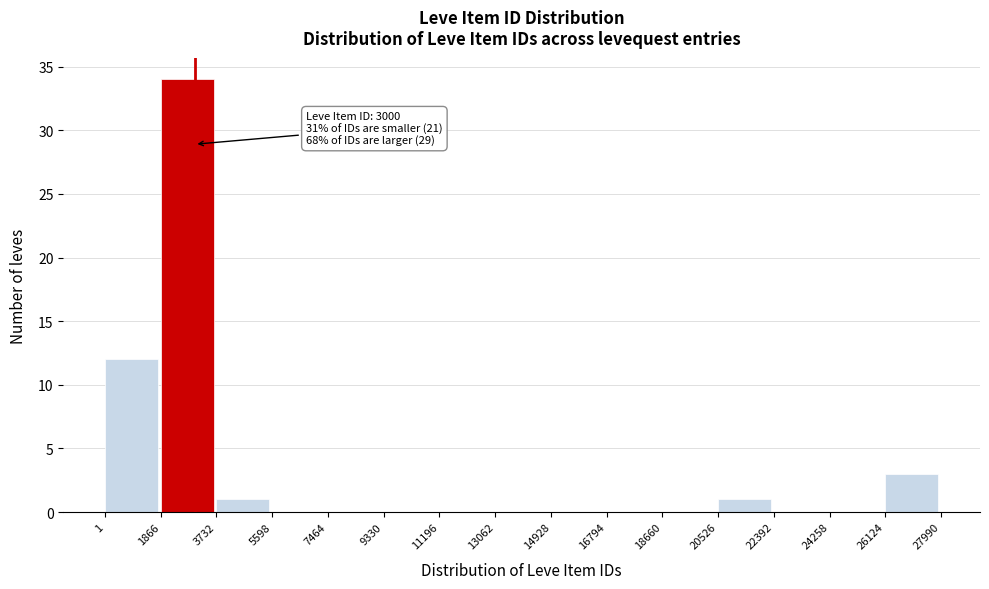

Which range on the x-axis has the tallest bar?

1866 to 3732